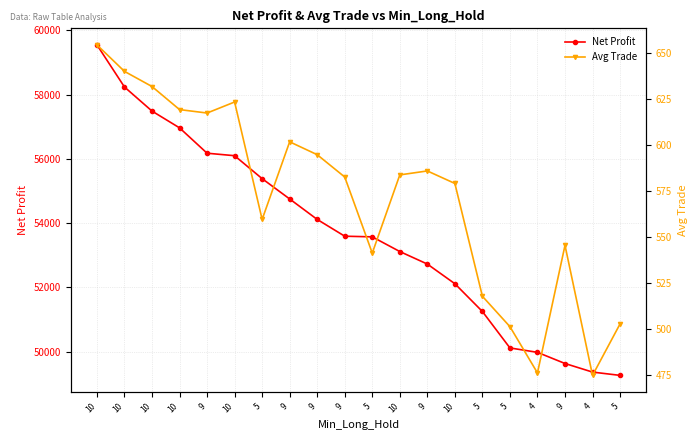

The Avg Trade series shows 239.8 at 9. True or false?

False